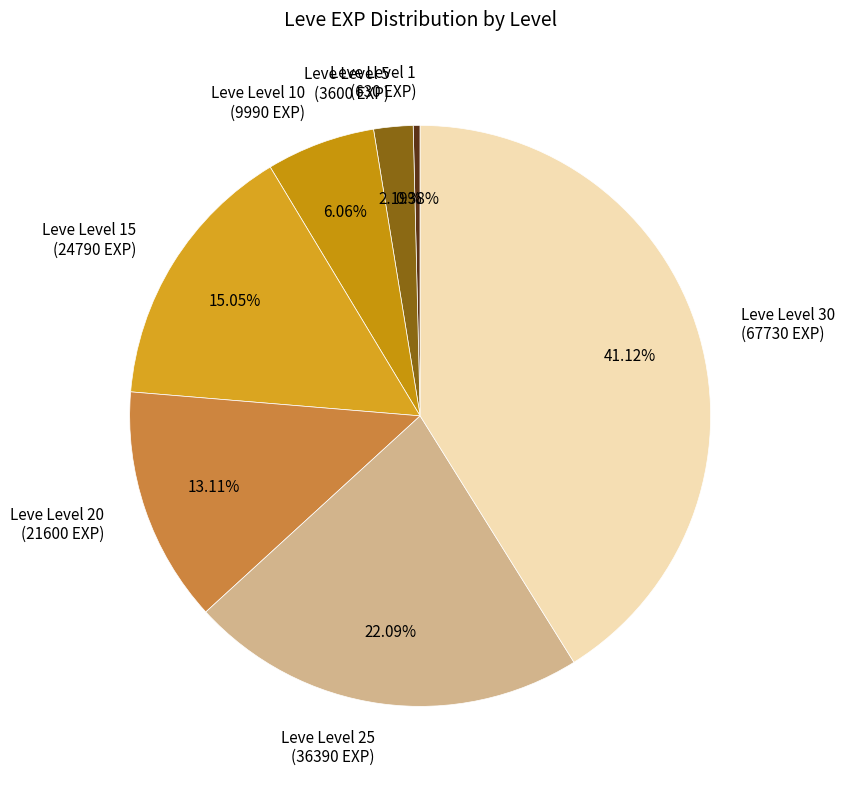

Which category has the smallest portion of the pie?

Leve Level 1 (630 EXP)